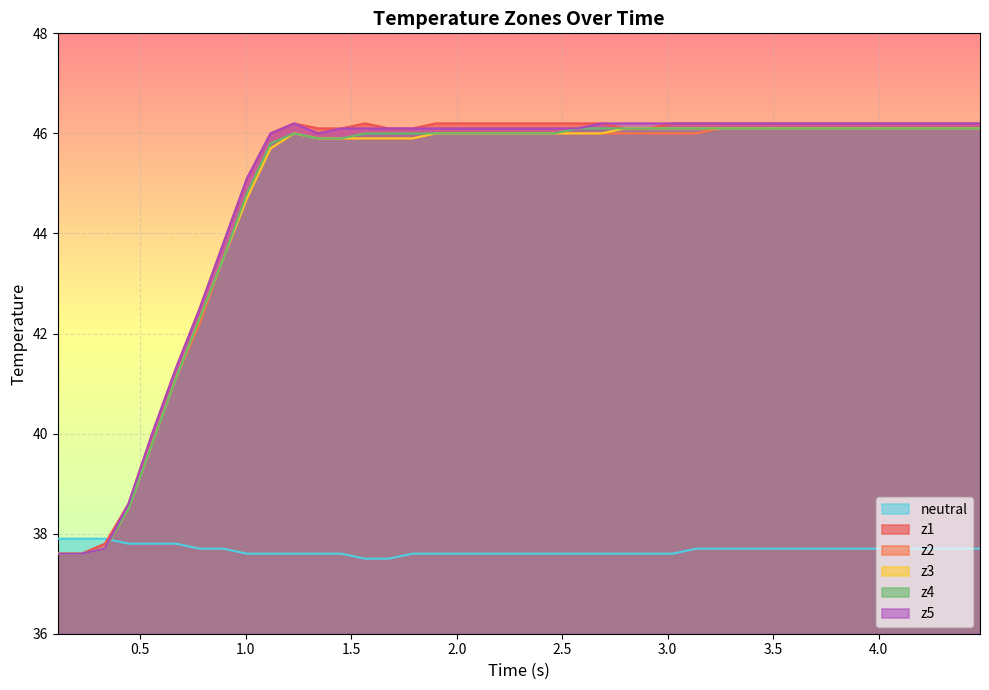

List the series in order of their peak value, highest first.

z1, z5, z2, z3, z4, neutral